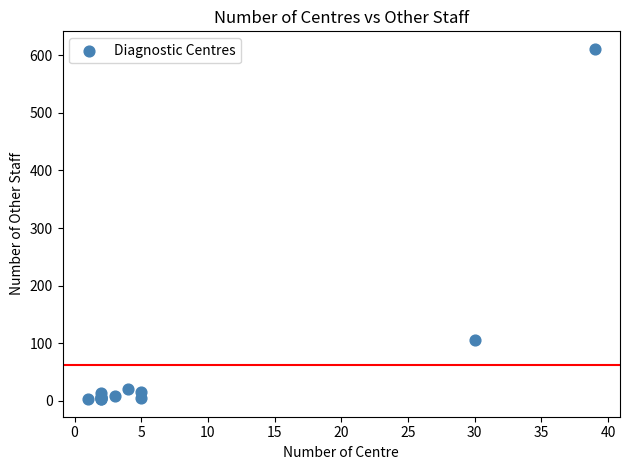

What Y value in the scatter plot is closest to 307?

105